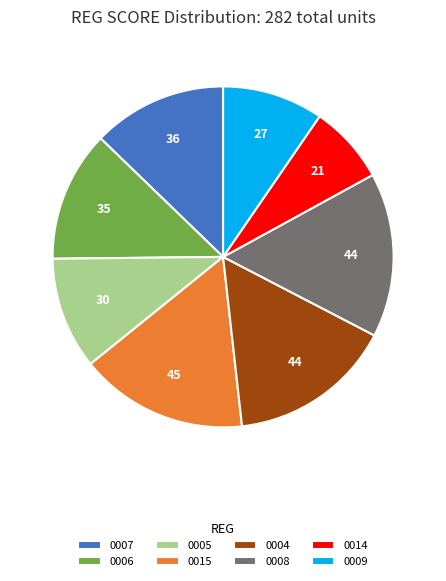

Is the sum of 0005 and 0008 greater than half?

No